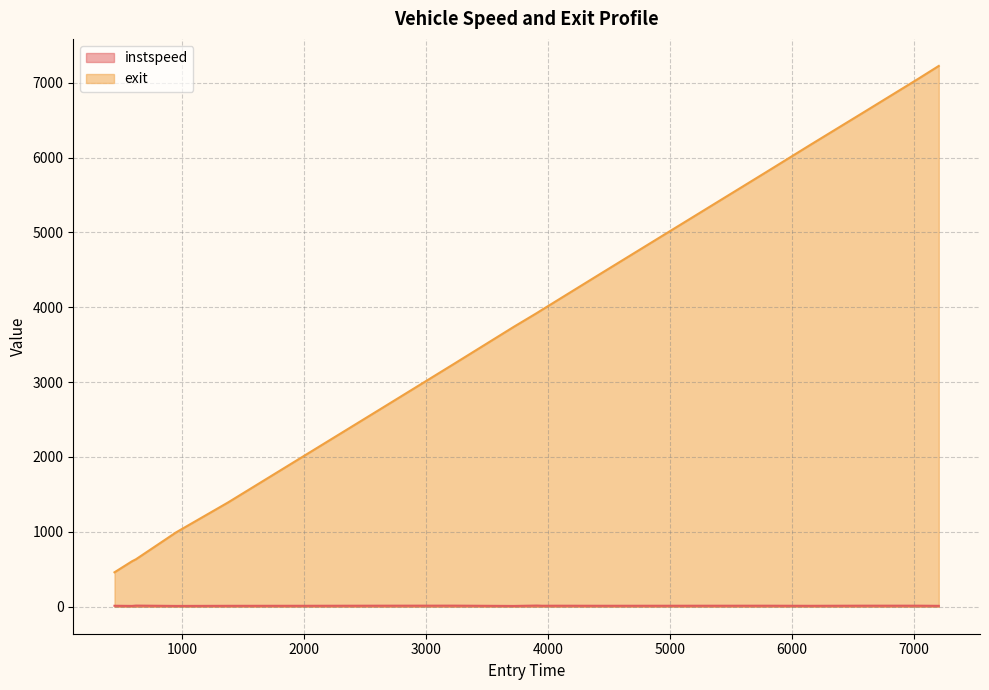

How many values in the exit series exceed 3922?

9